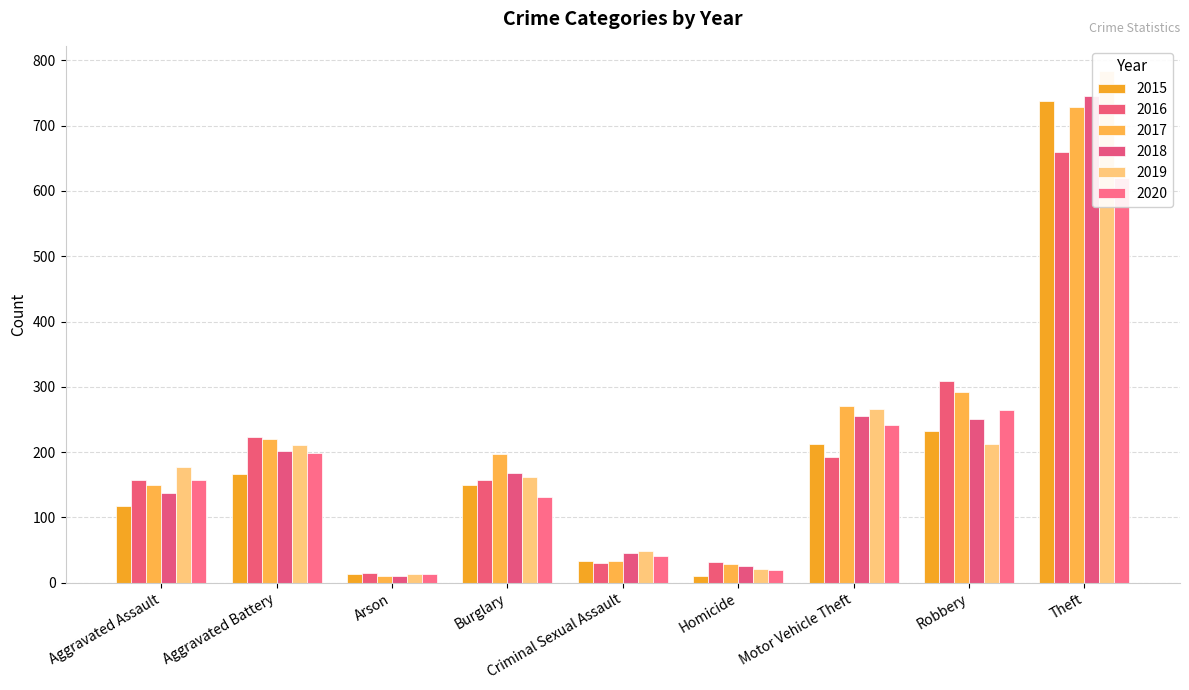

Does the chart contain any negative values?

No